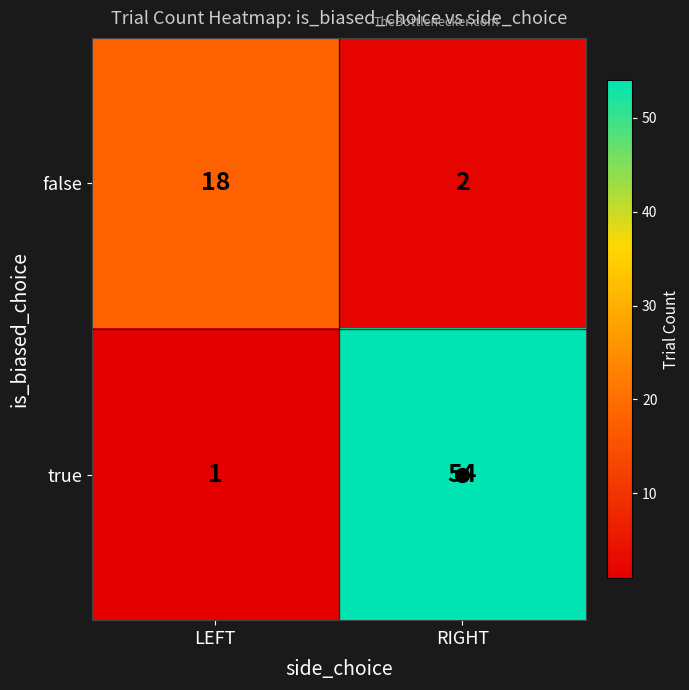

Which series has the largest total across all categories?

true